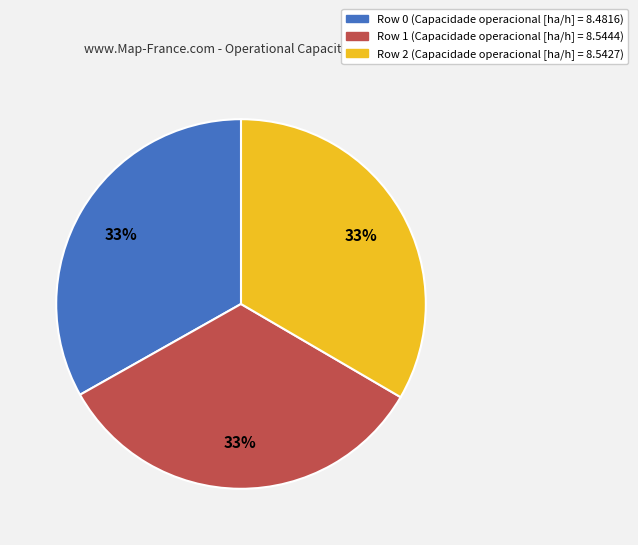

Is there any slice that represents more than half of the pie?

No